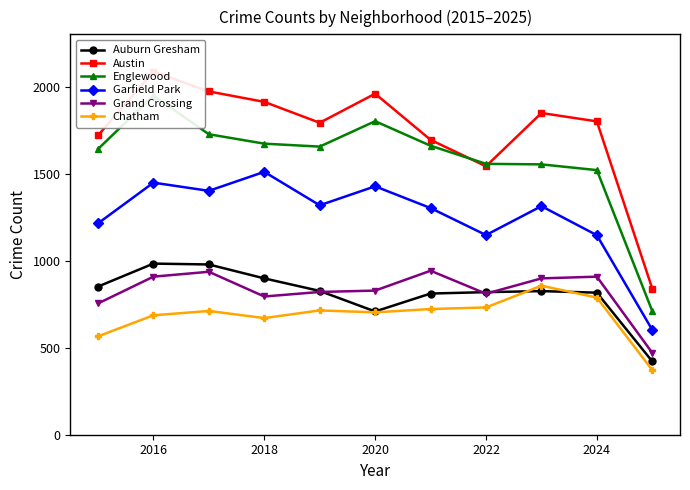

What is the lowest value of the Garfield Park series?

602